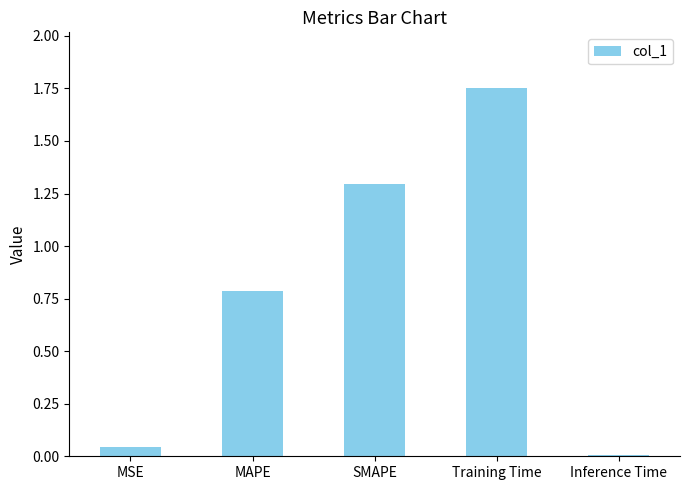

Which has a higher value, Training Time or SMAPE?

Training Time